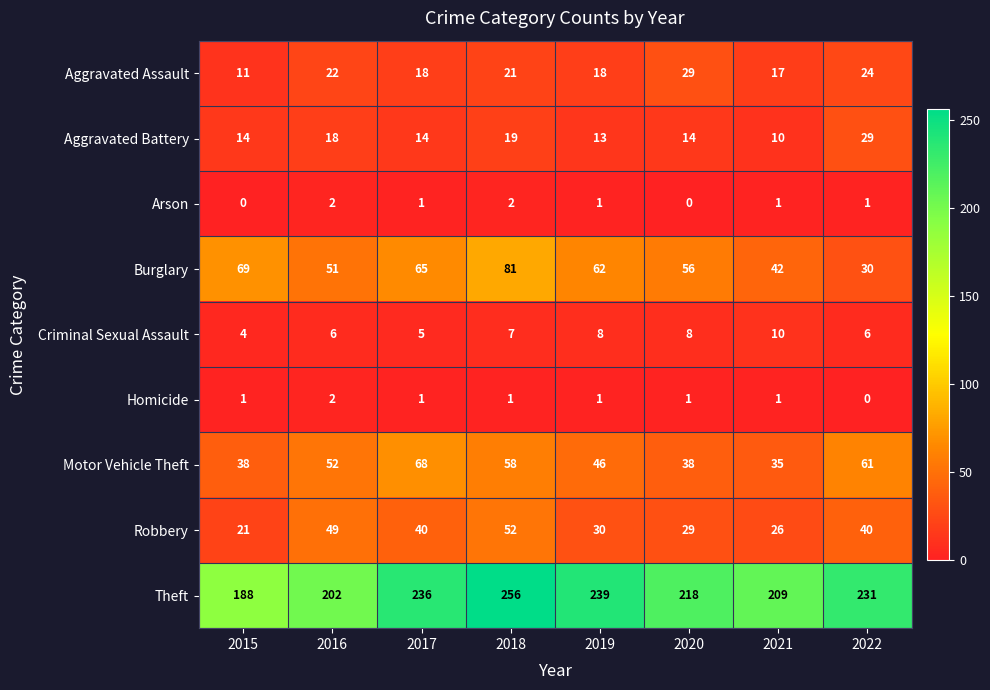

What is the spread (max minus min) of values at 2016?

200